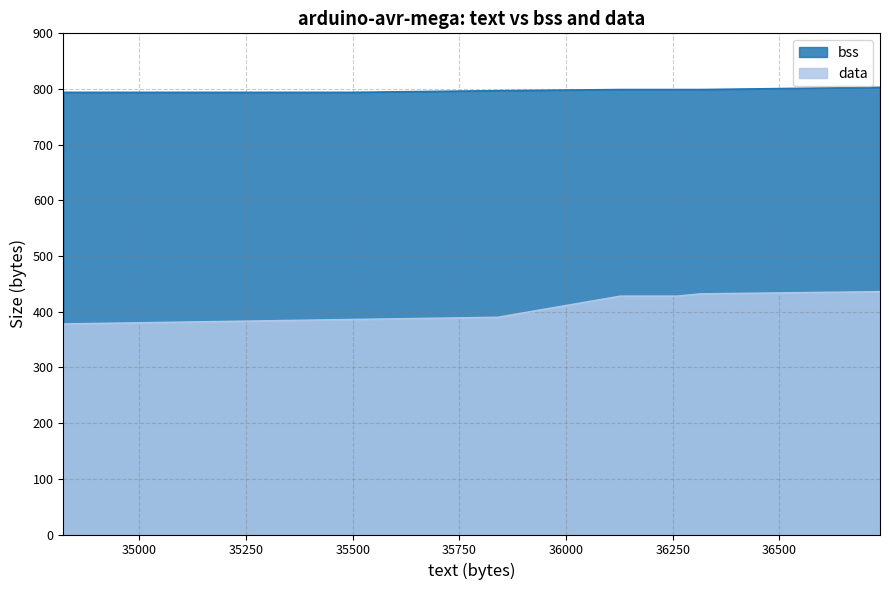

What are all the series names shown in the legend?

bss, data